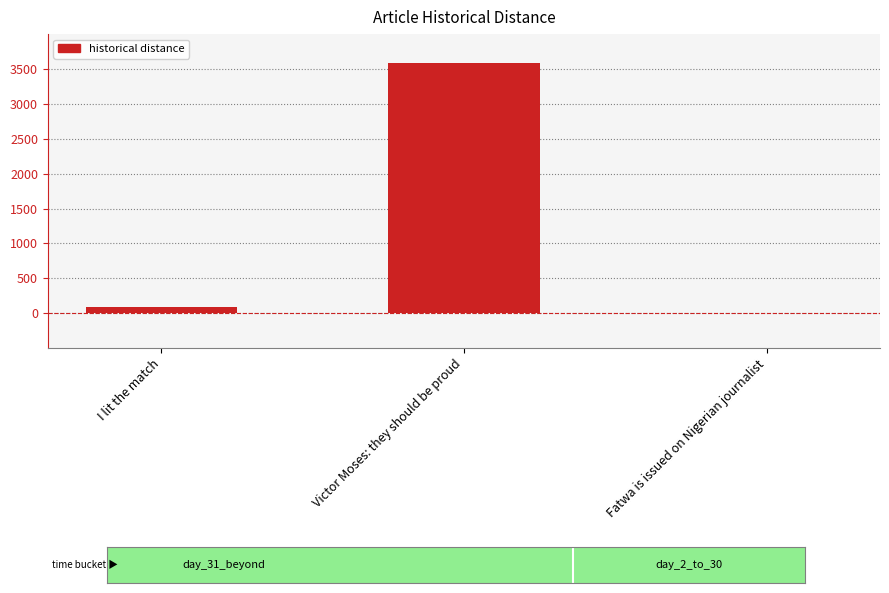

Are the bars horizontal?

No